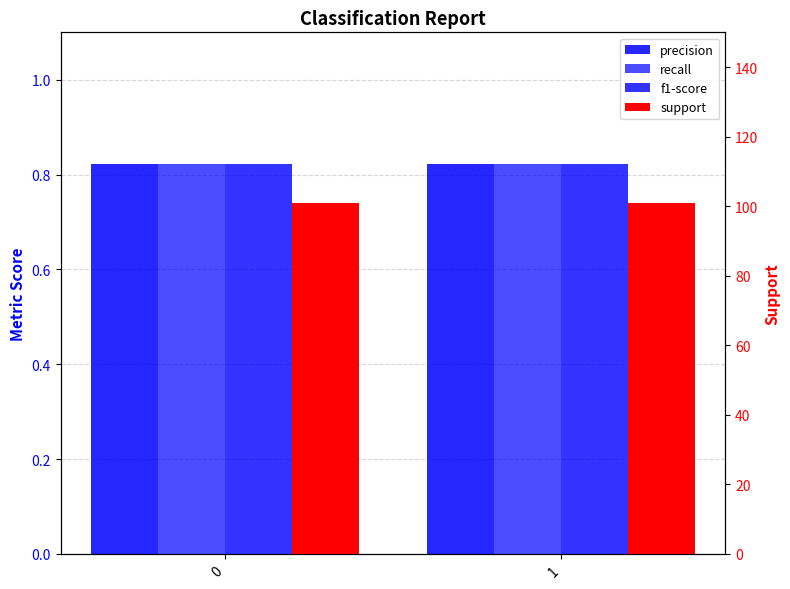

True or false: support has a value of 101.0 at 0.

True